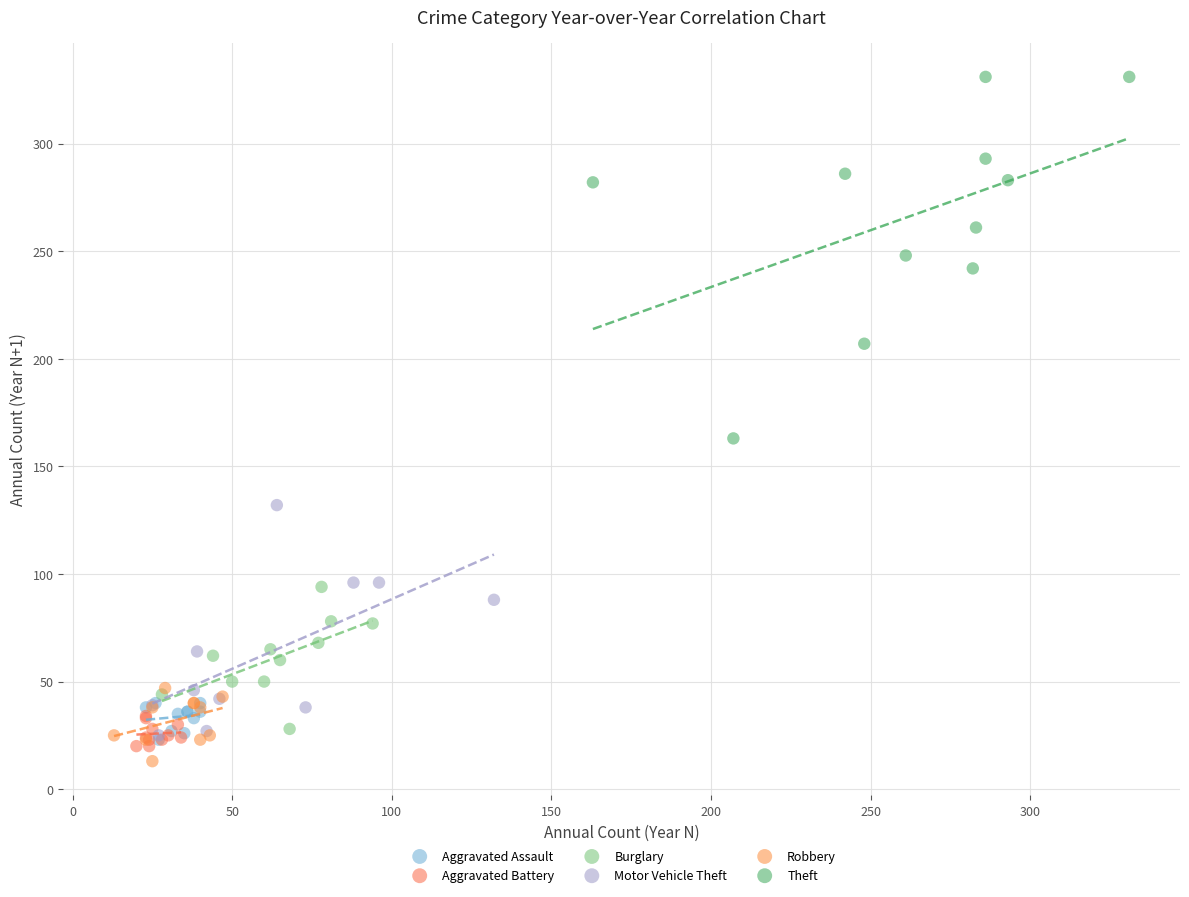

Which series has the widest spread of Y values?

Theft